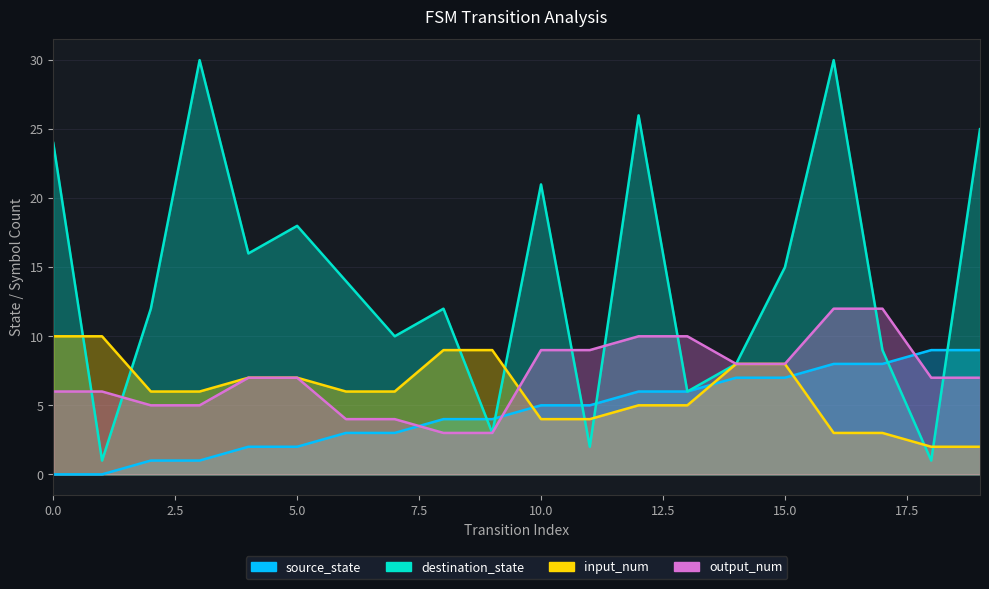

The destination_state series shows 36 at 10. True or false?

False